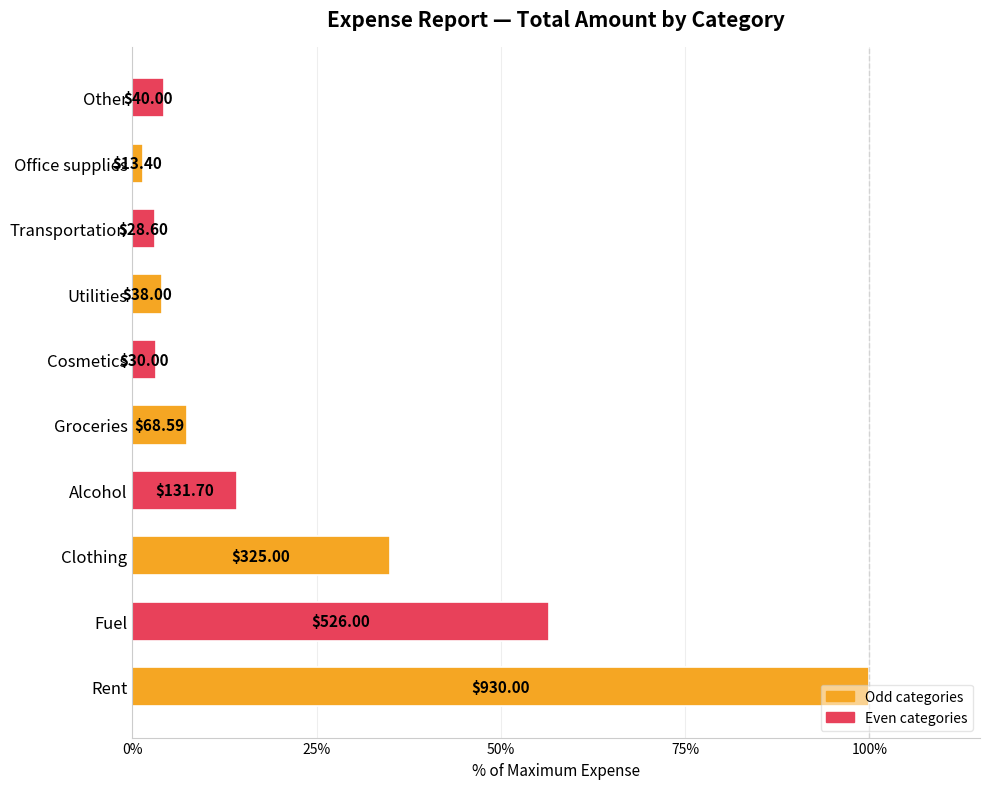

Does the chart contain stacked bars?

No